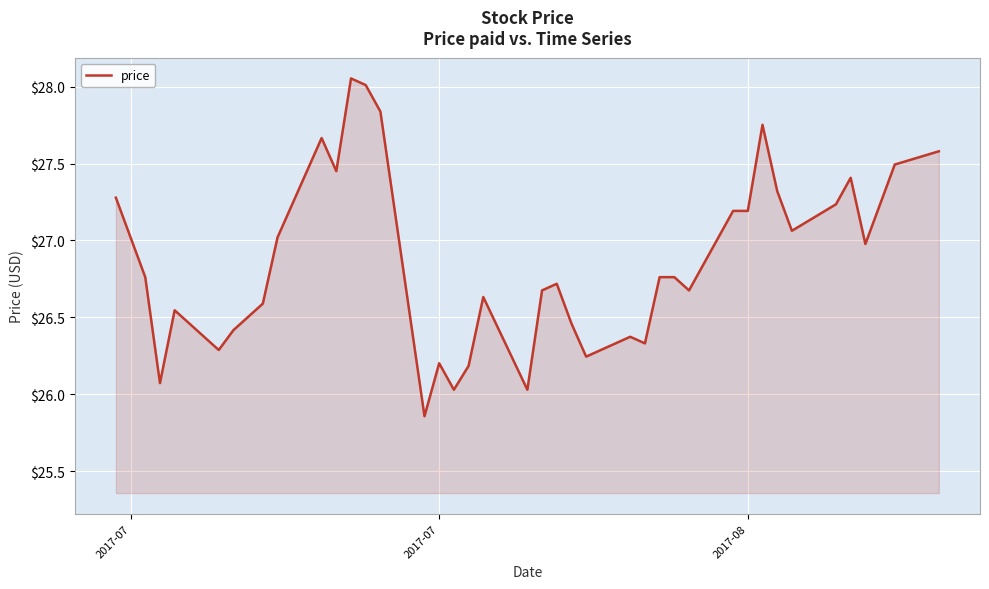

What is the difference between the second highest and minimum values?

2.2